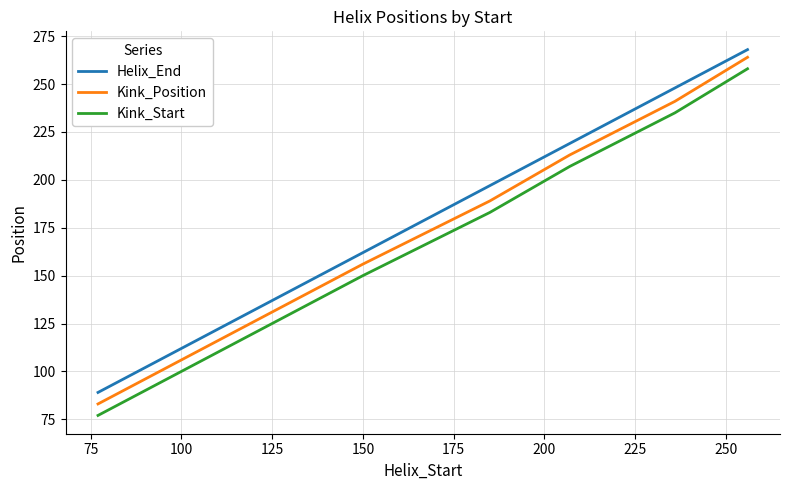

Rank the series by their average value, from lowest to highest.

Kink_Start, Kink_Position, Helix_End